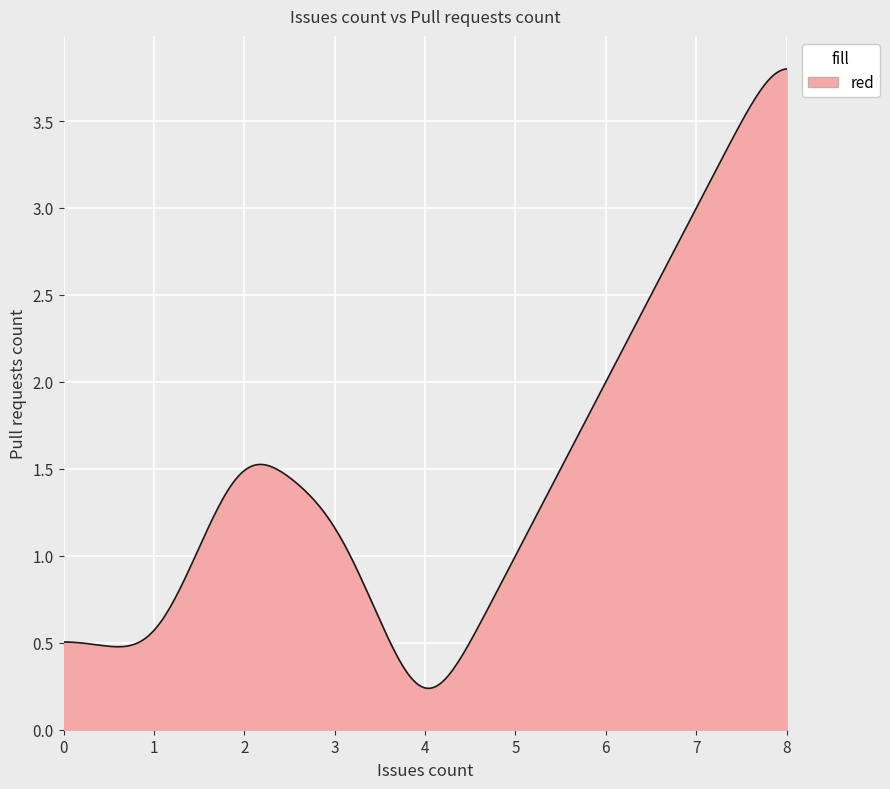

How many points are lower than both their immediate neighbors (excluding endpoints)?

1